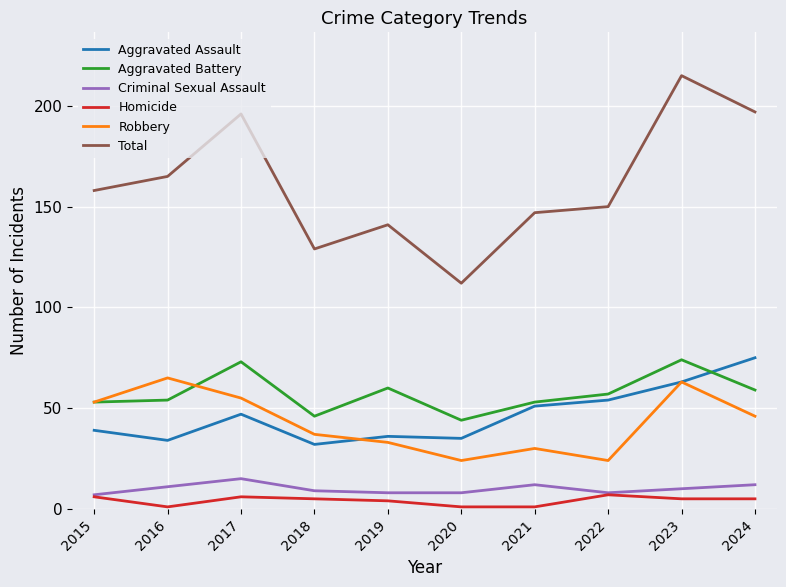

What is the sum of all Aggravated Assault values?

466